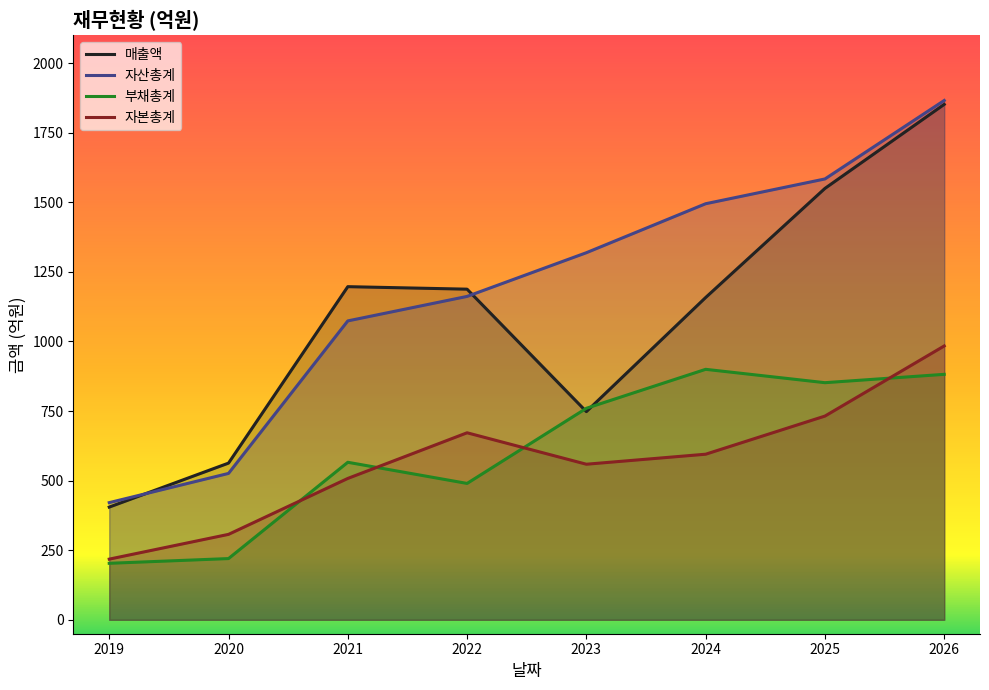

At which label does 매출액 reach its peak?

2026